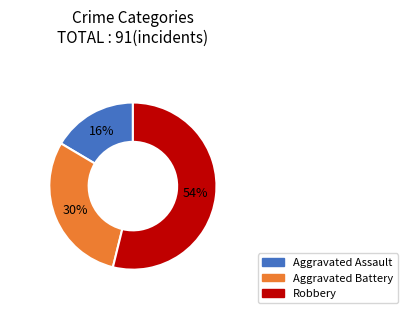

To the nearest percent, what is the combined percentage of Aggravated Assault and Robbery?

70%